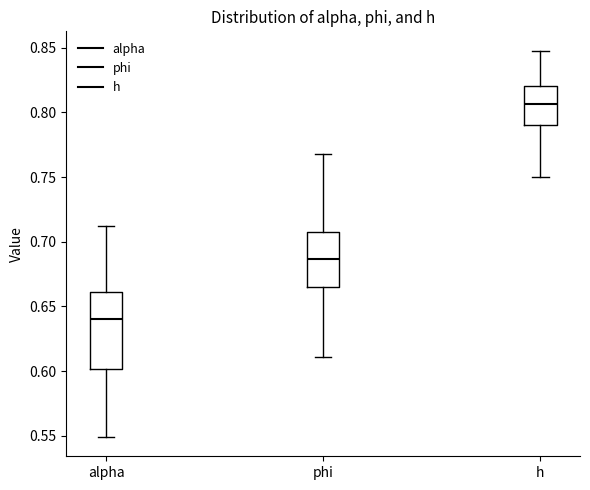

Which box's median line is the lowest?

alpha